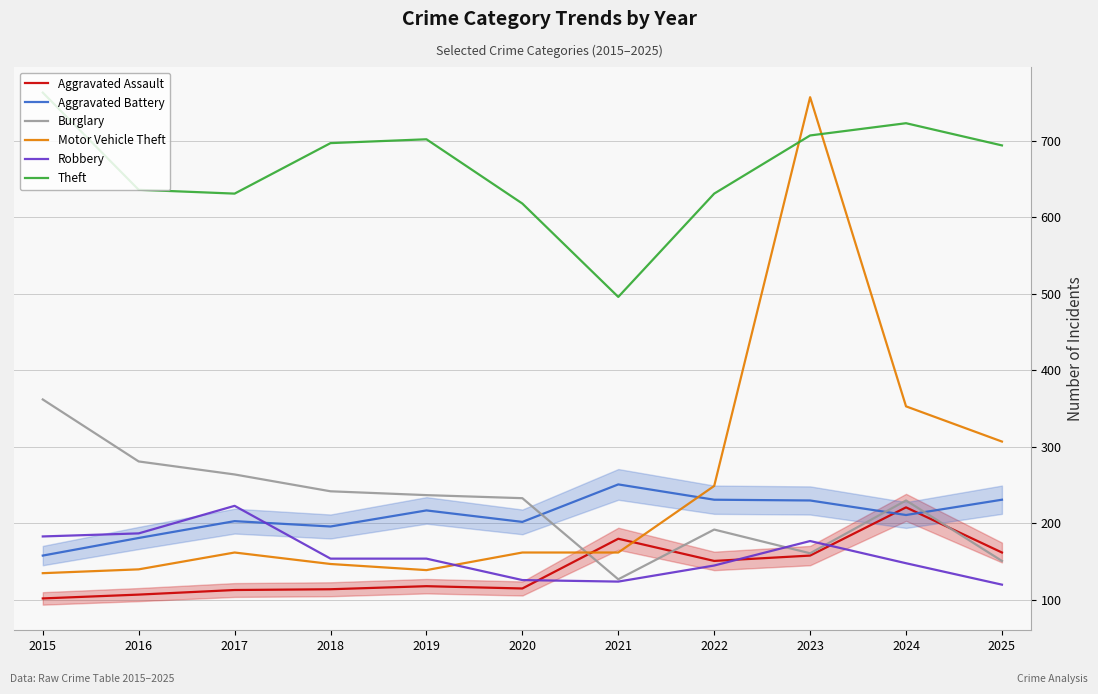

What is the value of the Theft point at the 1st from the left?

763